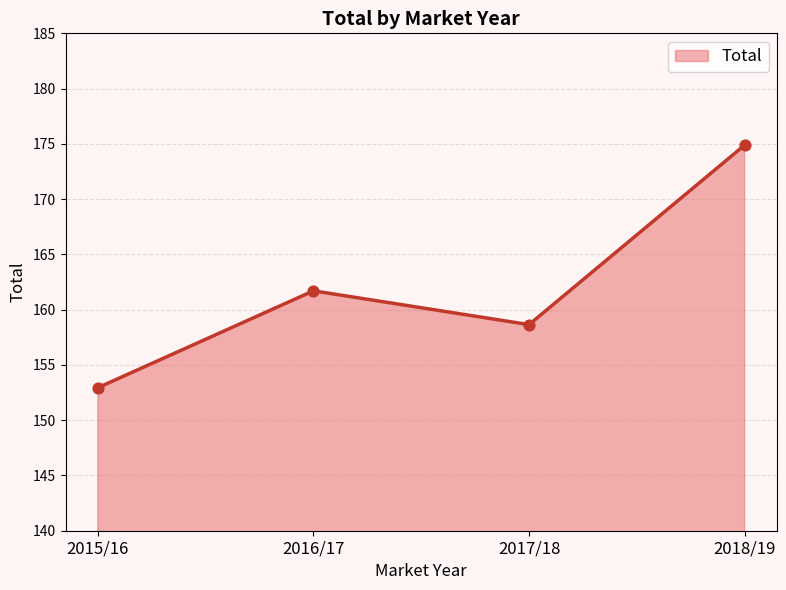

Approximately how many times larger is the value at 2015/16 compared to 2016/17?

0.9